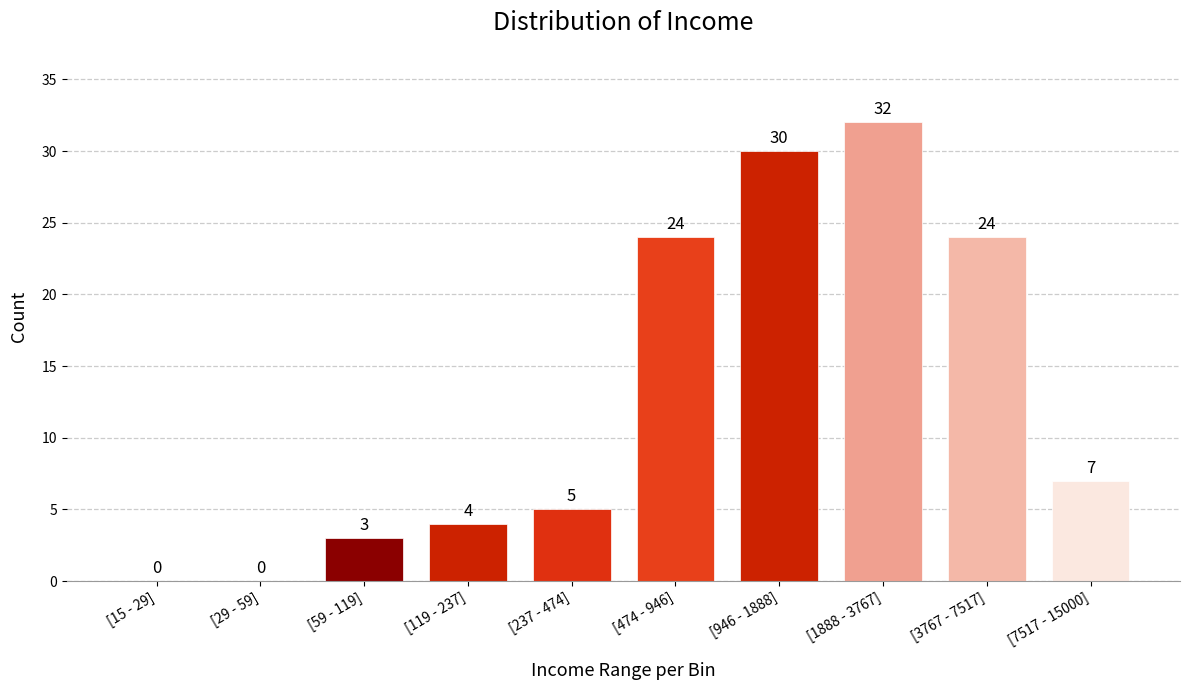

Reading left to right, list all the values displayed in this chart.

[15 - 29]=0	[29 - 59]=0	[59 - 119]=3	[119 - 237]=4	[237 - 474]=5	[474 - 946]=24	[946 - 1888]=30	[1888 - 3767]=32	[3767 - 7517]=24	[7517 - 15000]=7